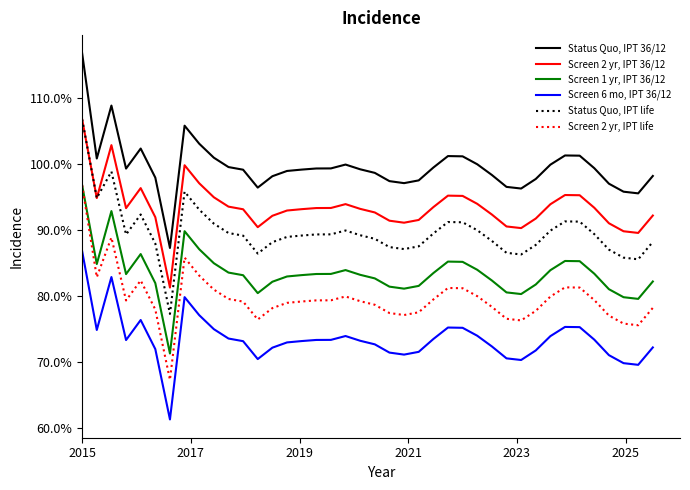

Does the chart have visible grid lines?

No